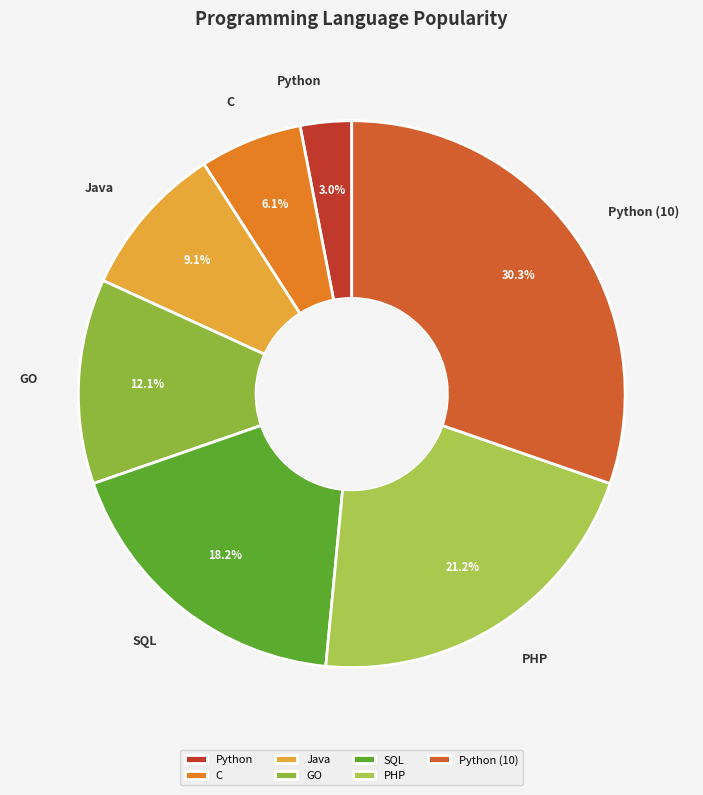

How many segments does this pie chart have?

7